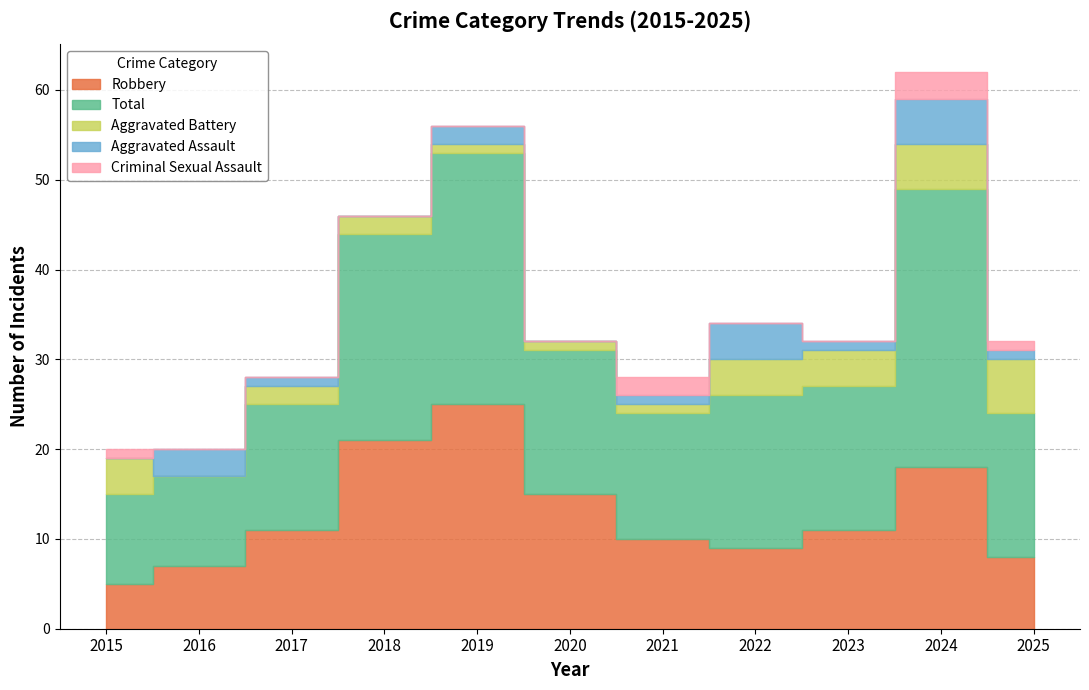

Reading right to left, transcribe all the data shown in this chart.

Aggravated Assault: 1	5	1	4	1	0	2	0	1	3	0
Aggravated Battery: 6	5	4	4	1	1	1	2	2	0	4
Criminal Sexual Assault: 1	3	0	0	2	0	0	0	0	0	1
Robbery: 8	18	11	9	10	15	25	21	11	7	5
Total: 16	31	16	17	14	16	28	23	14	10	10